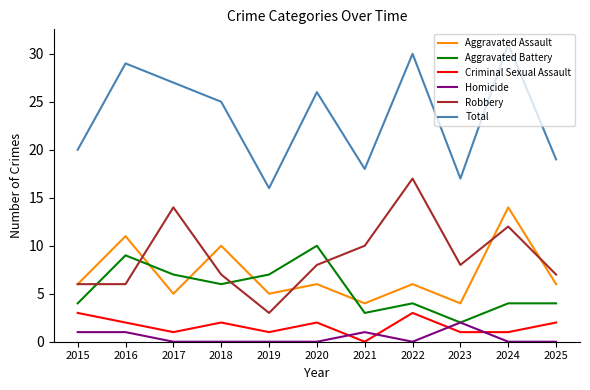

True or false: Aggravated Assault and Total cross at least once.

False